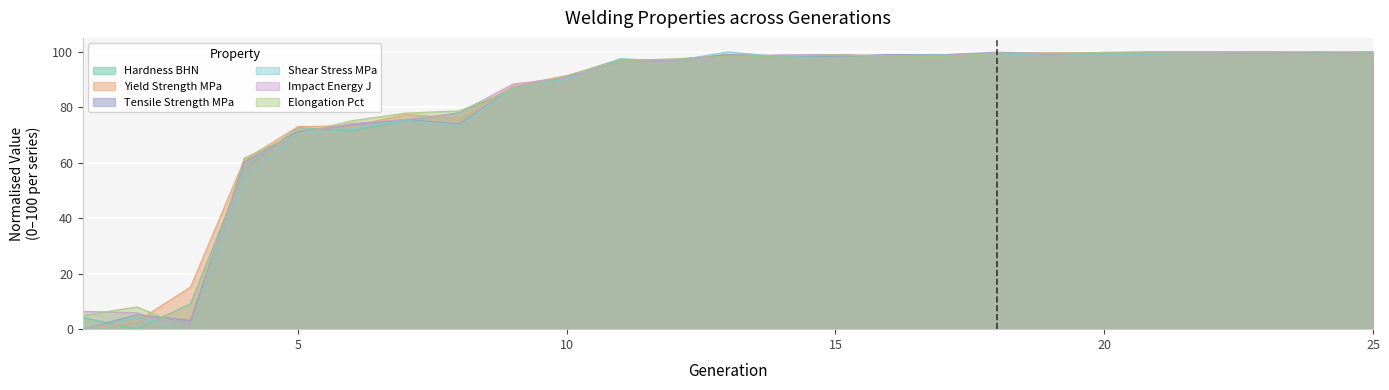

How many lines are shown in the chart?

6